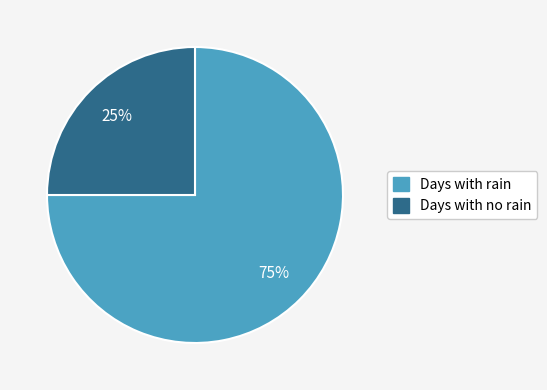

How many slices are in this pie chart?

2